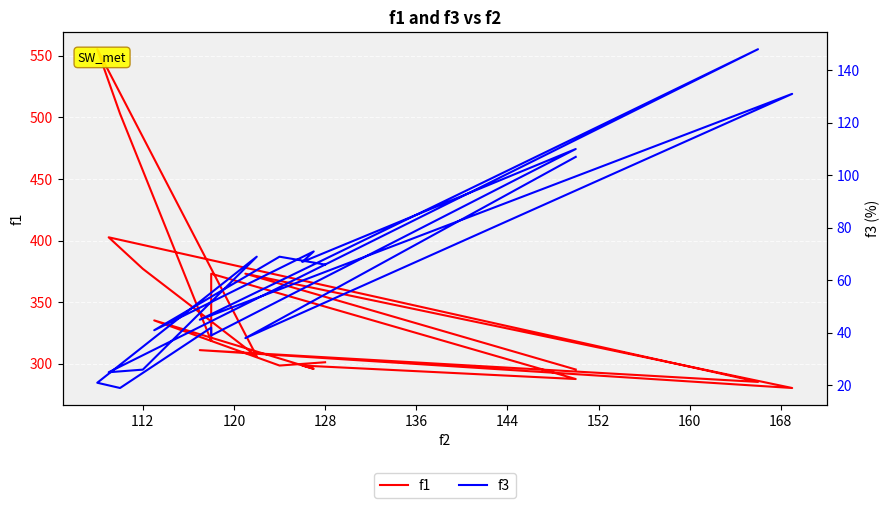

Where is f3 nearest to the value 83?

128